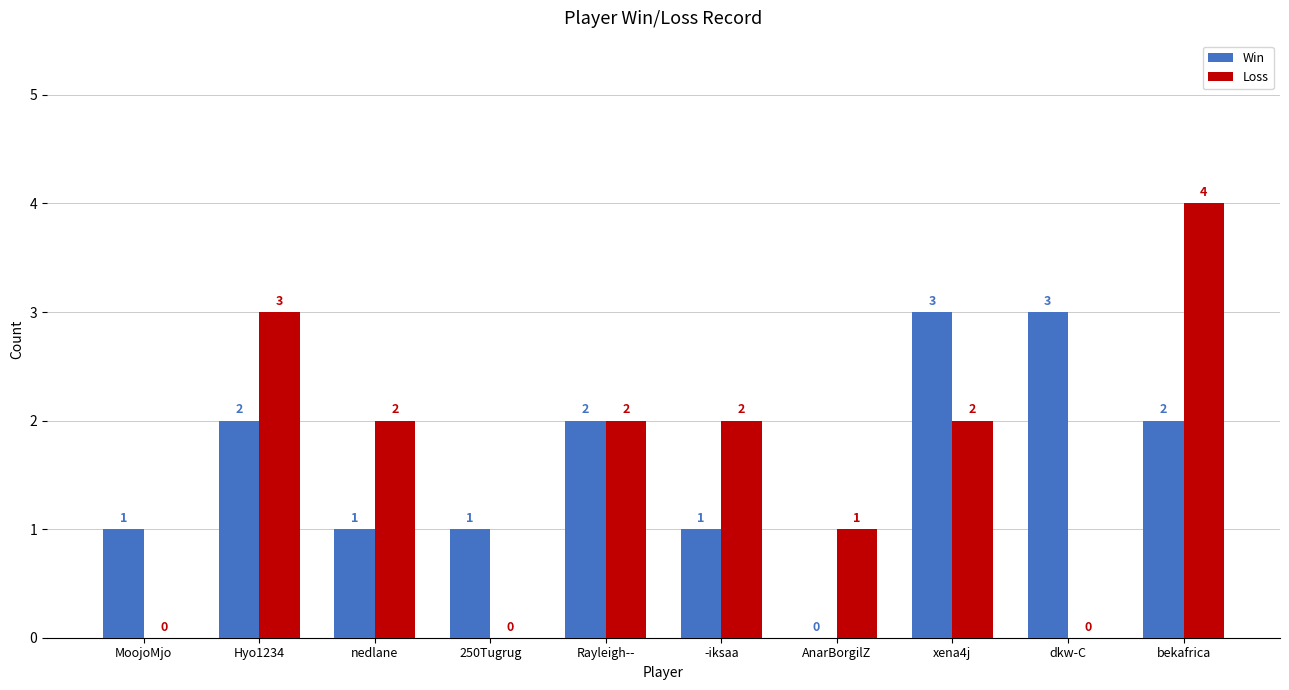

Reading left to right, list all the values displayed in this chart.

Win: MoojoMjo=1	Hyo1234=2	nedlane=1	250Tugrug=1	Rayleigh--=2	-iksaa=1	AnarBorgilZ=0	xena4j=3	dkw-C=3	bekafrica=2
Loss: MoojoMjo=0	Hyo1234=3	nedlane=2	250Tugrug=0	Rayleigh--=2	-iksaa=2	AnarBorgilZ=1	xena4j=2	dkw-C=0	bekafrica=4